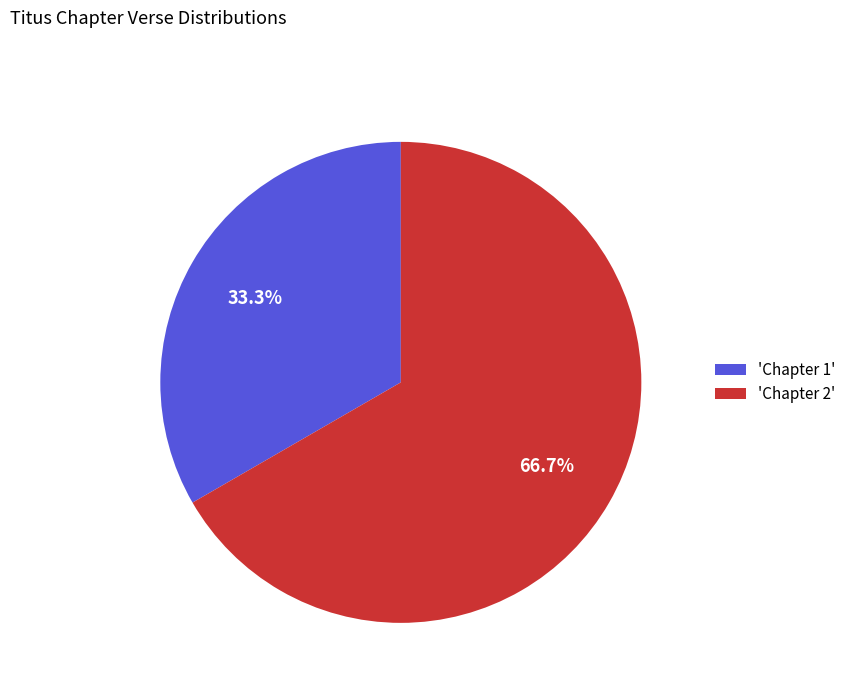

What is the smallest slice in the pie chart?

'Chapter 1'